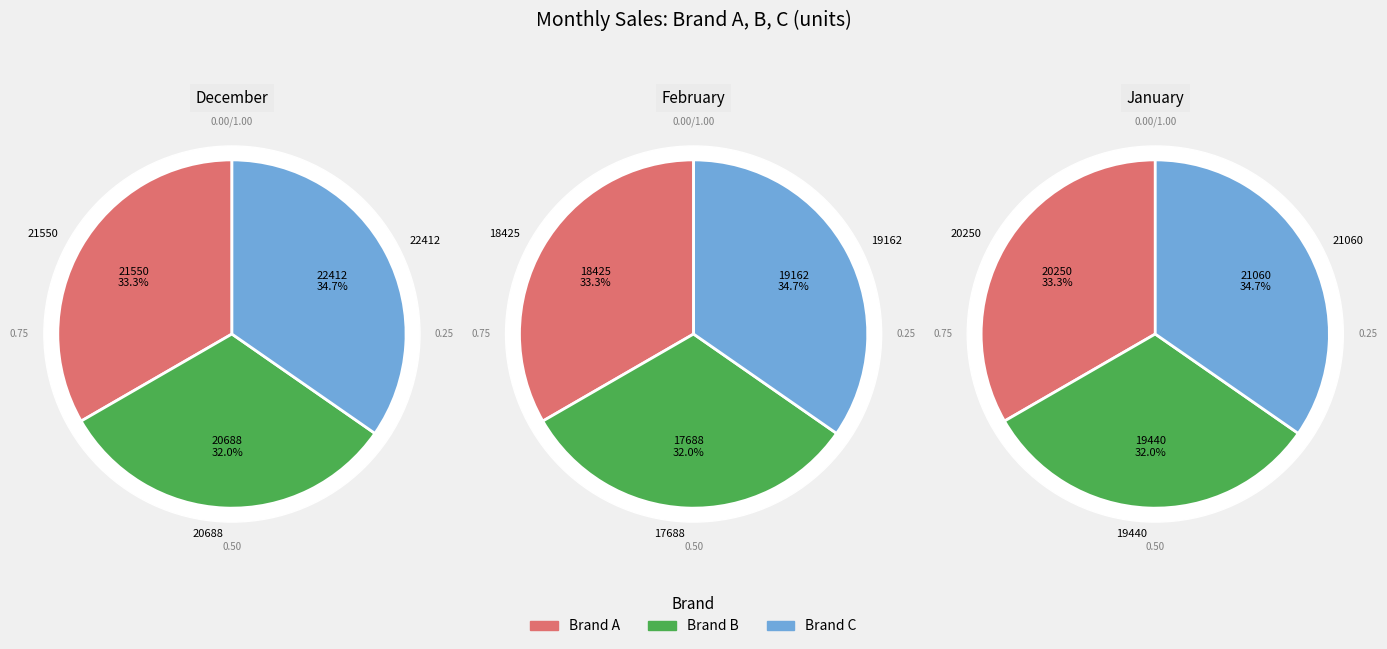

Is there a majority slice in this chart?

No